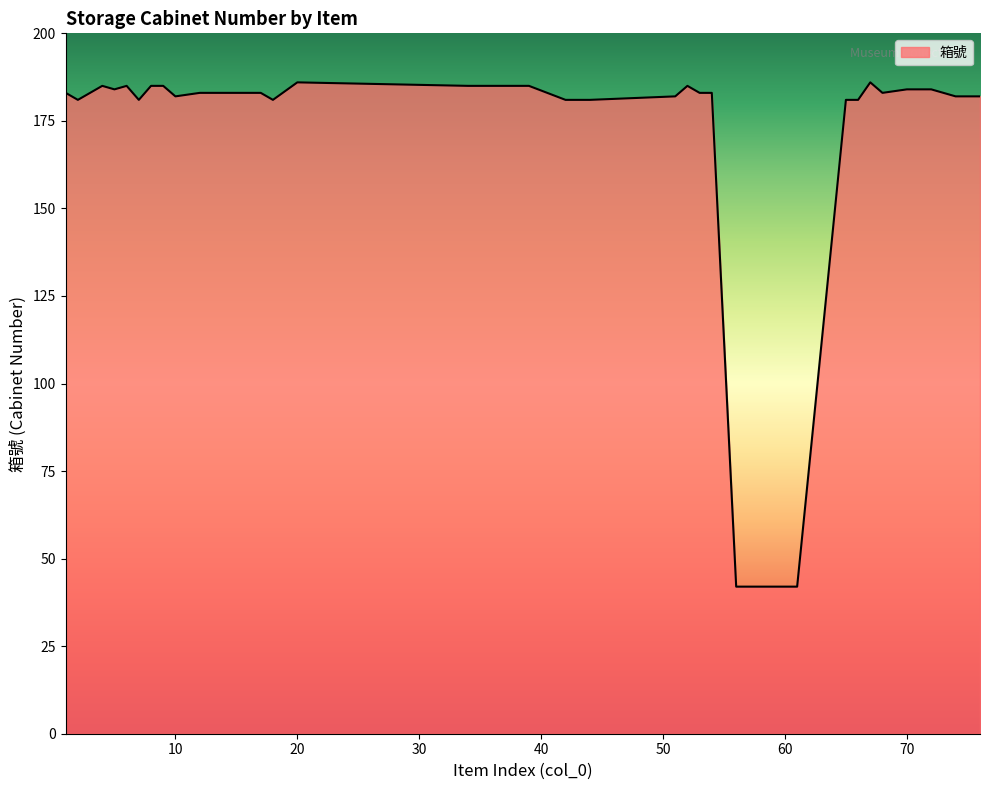

What is the smallest value displayed?

42